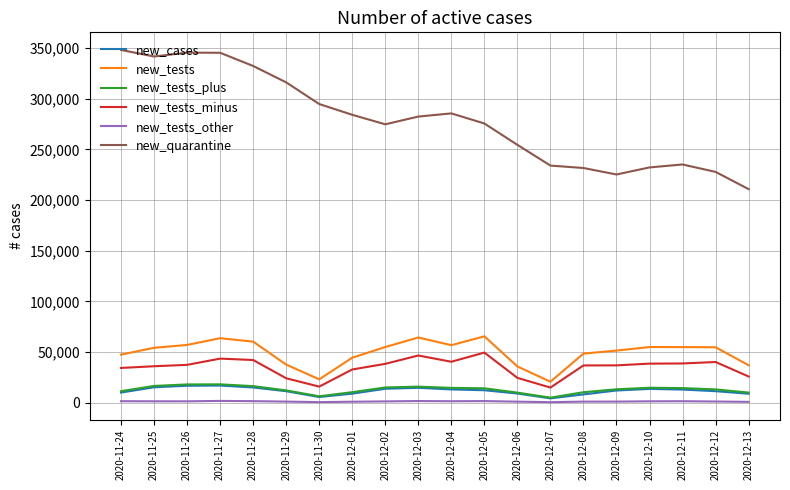

Between 2020-11-26 and 2020-12-03, which series saw the biggest shift?

new_quarantine